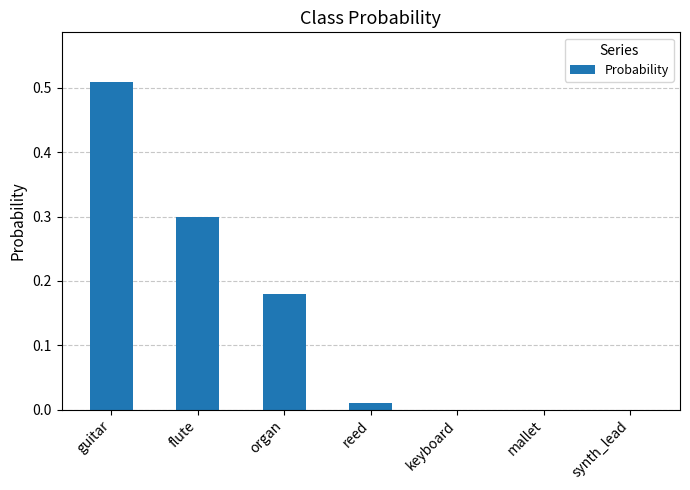

What is the sum of all values?

1.0